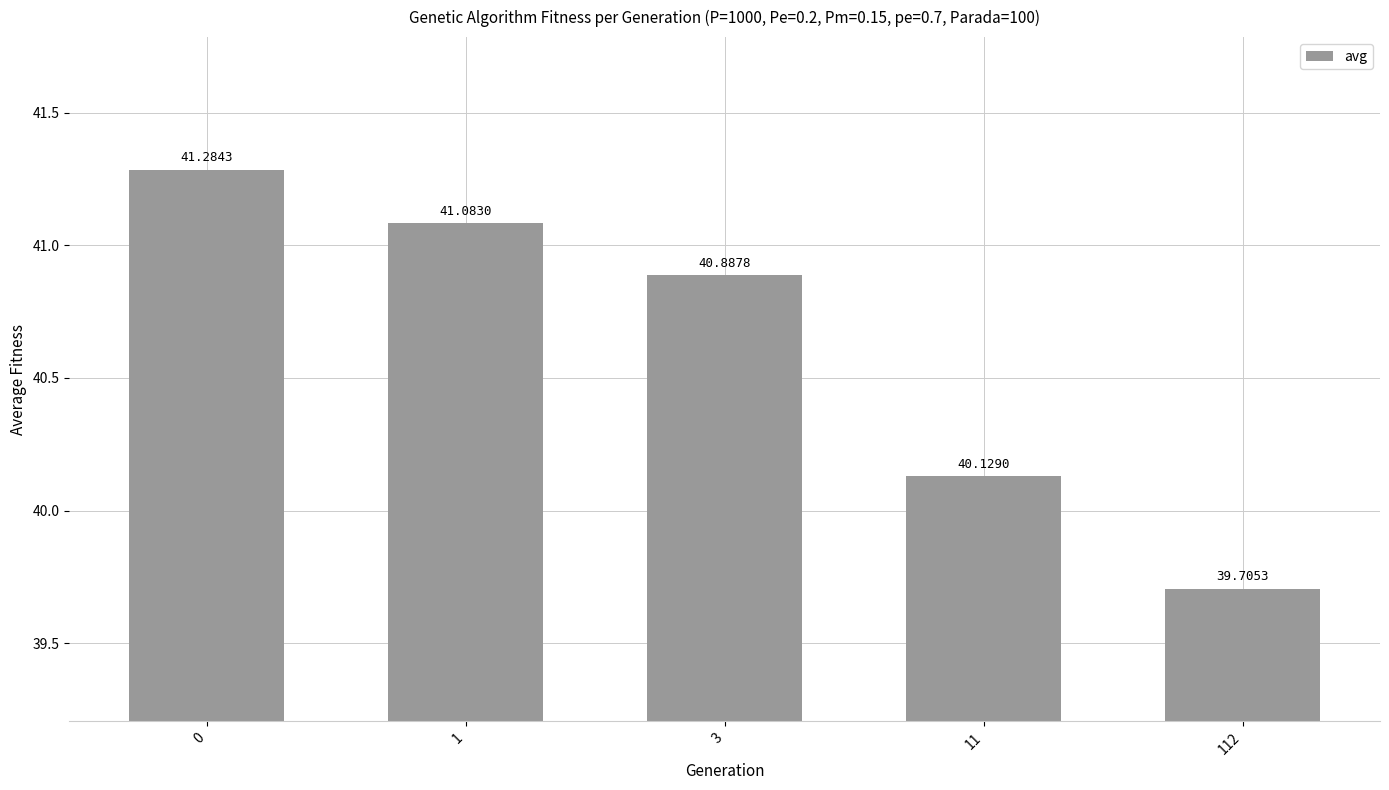

Is it true that the value at 1 is 41.1?

True